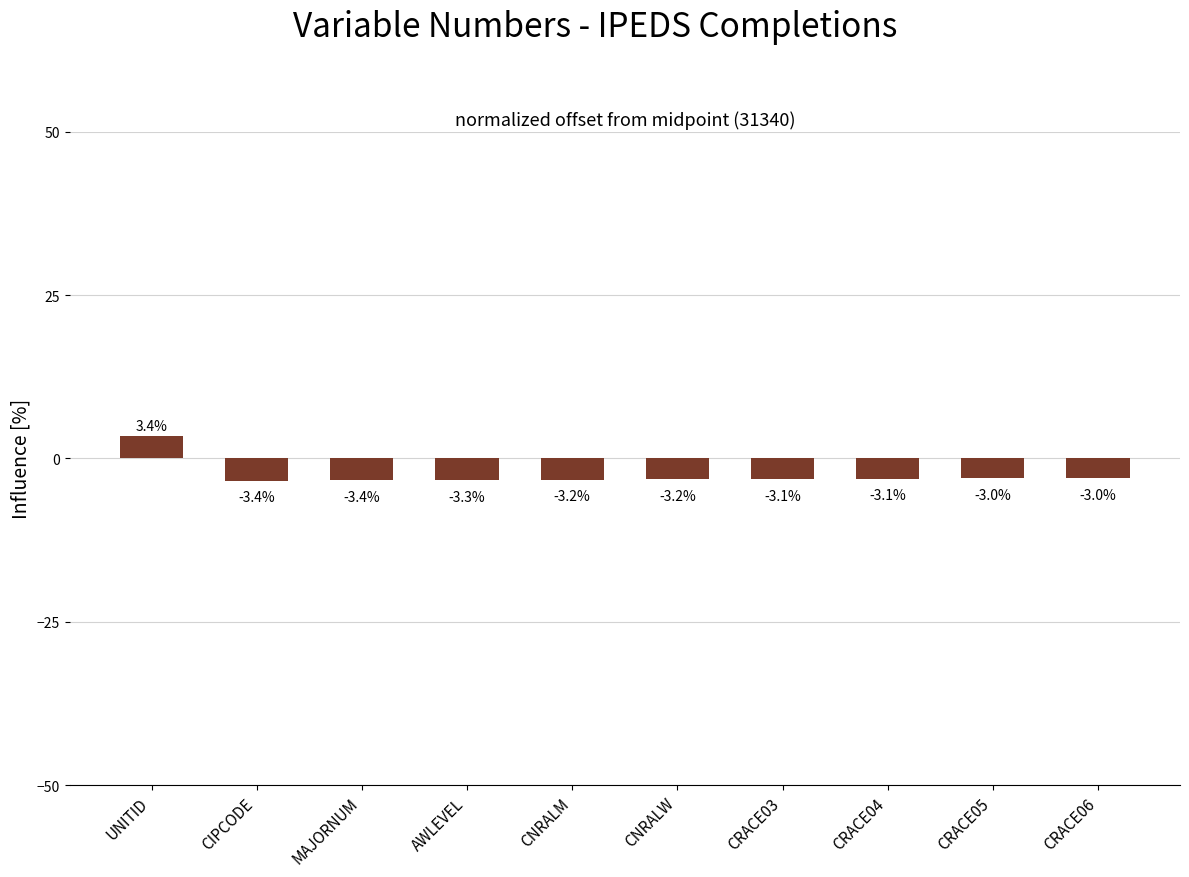

How many bars are there in total?

10